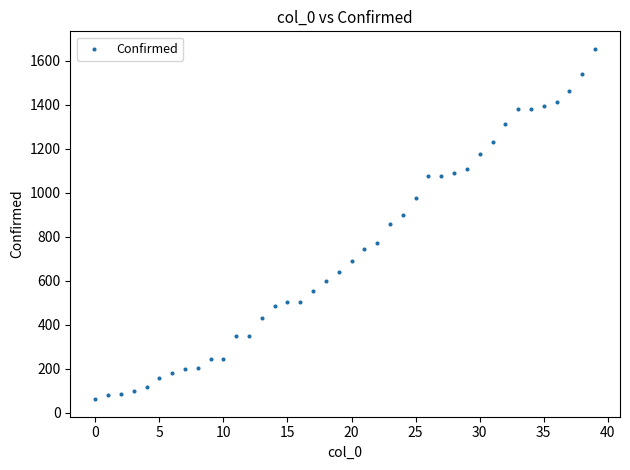

What is the range of Y values (max minus min)?

1592